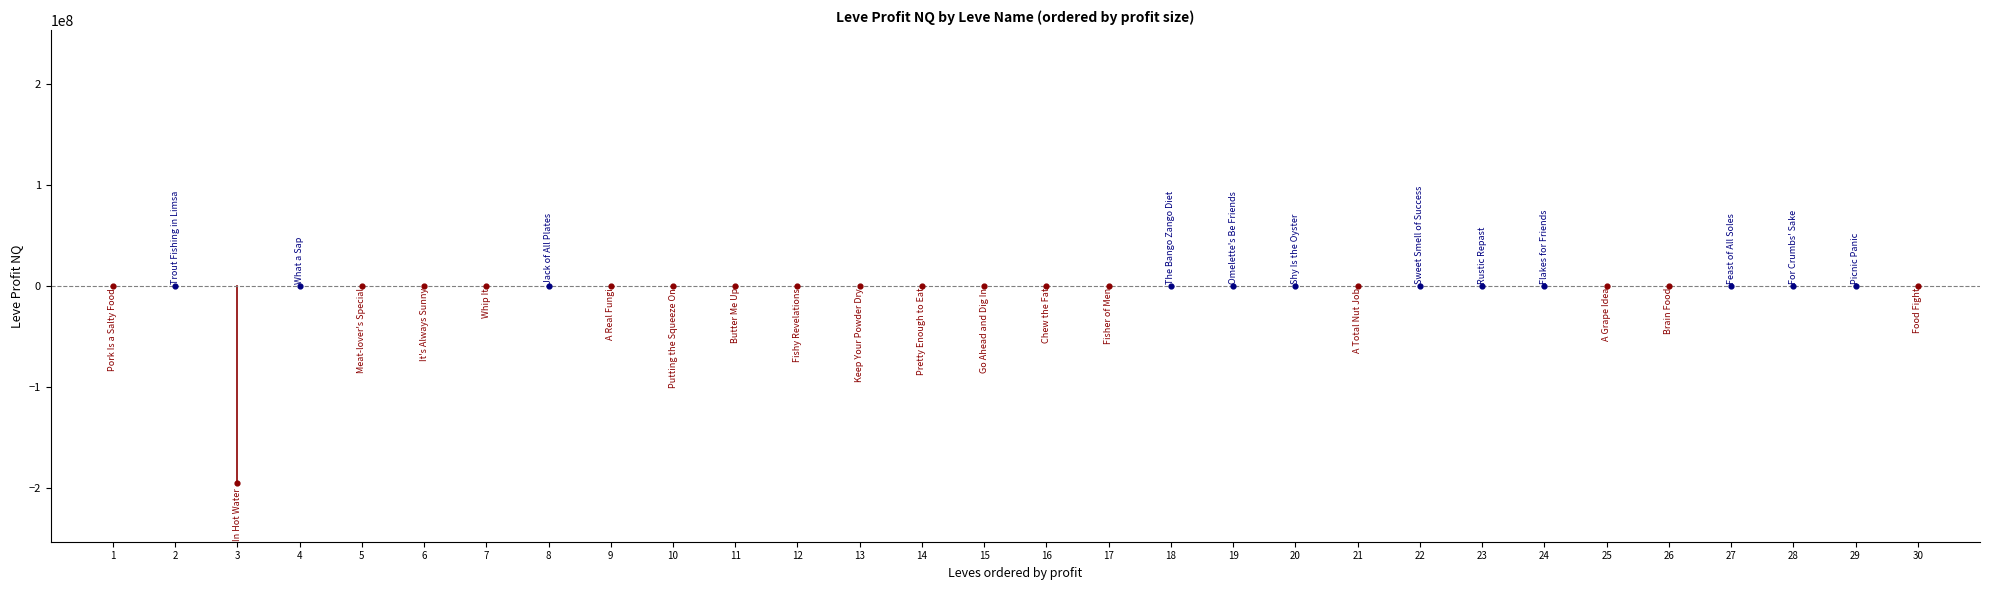

What is the change in value from A Real Fungi to Chew the Fat?

+255.3